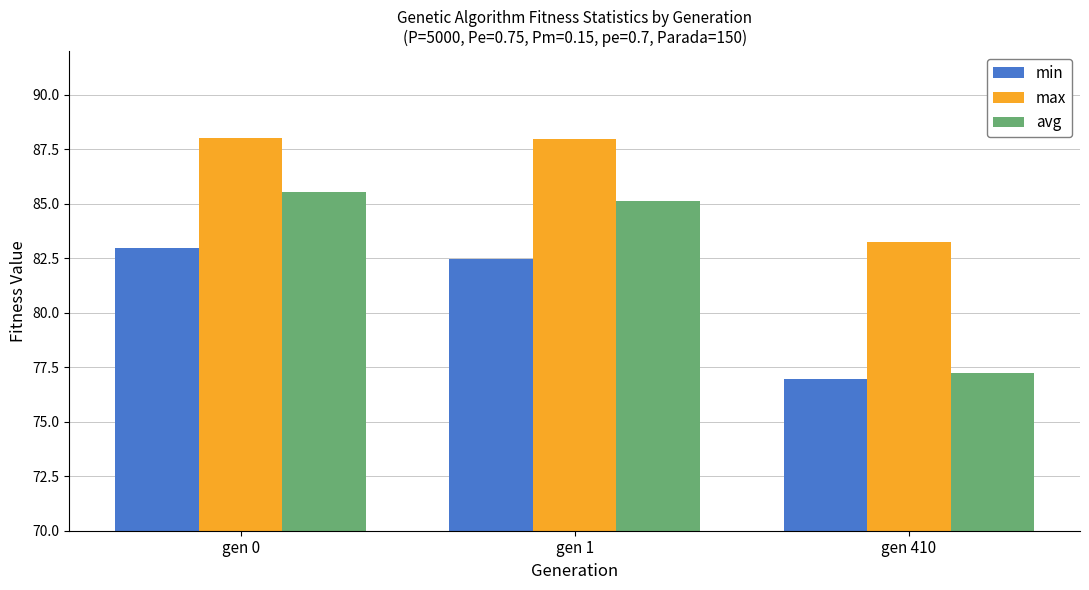

Reading right to left, list all the values displayed in this chart.

min: gen 410=77.0	gen 1=82.5	gen 0=83.0
max: gen 410=83.2	gen 1=88.0	gen 0=88.0
avg: gen 410=77.2	gen 1=85.1	gen 0=85.5